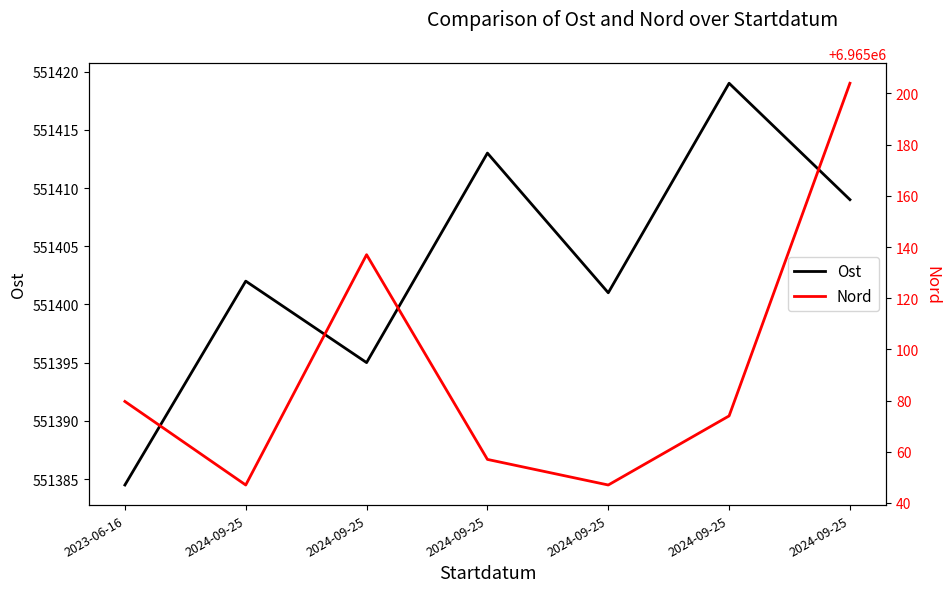

Reading left to right, transcribe all the data shown in this chart.

Ost: 551384.5	551402.0	551395.0	551413.0	551401.0	551419.0	551409.0
Nord: 6965079.7	6965047.0	6965137.0	6965057.0	6965047.0	6965074.0	6965204.0